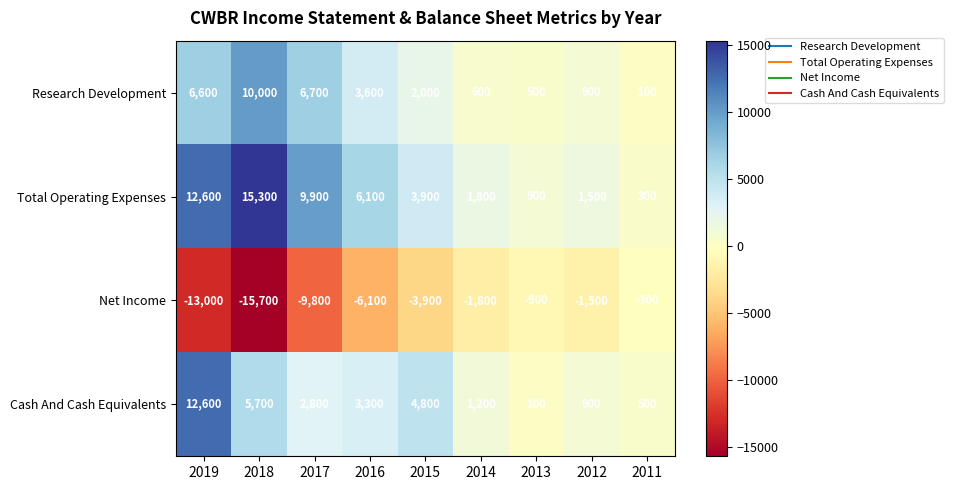

How many data points does each series have?

9